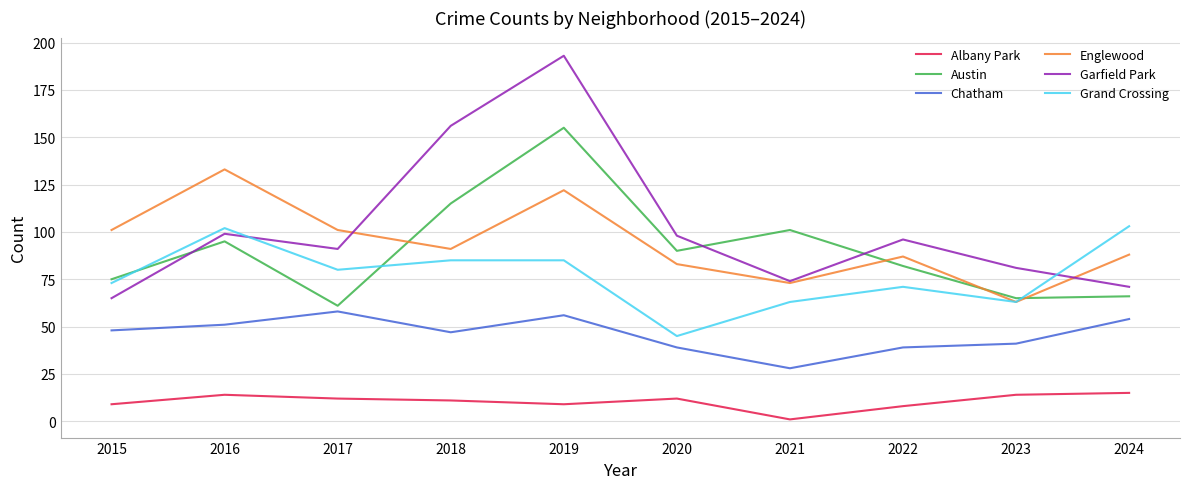

Which series has the widest spread of values?

Garfield Park